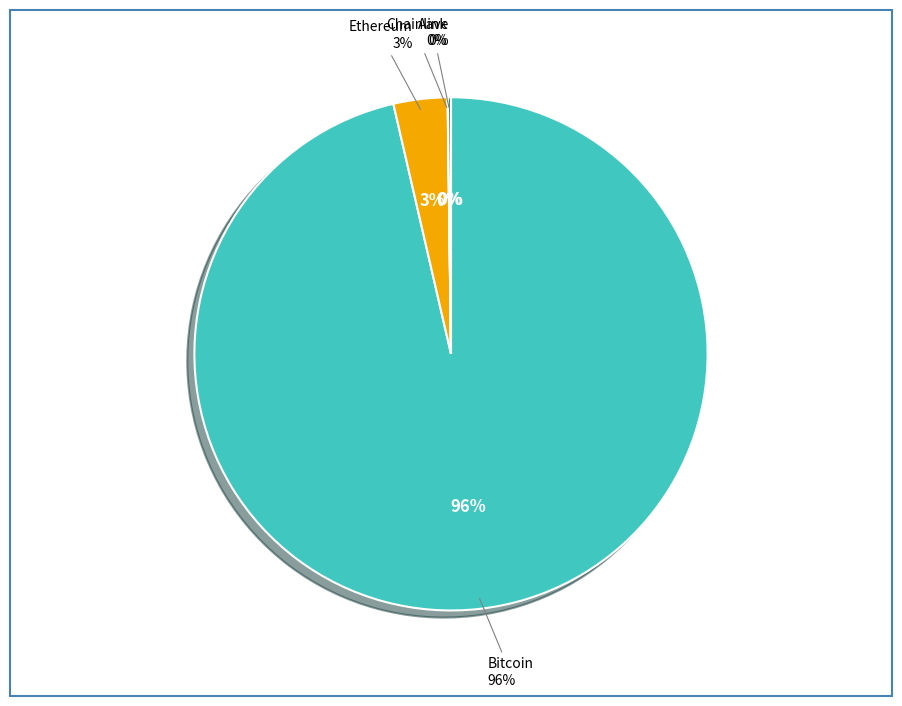

Does Bitcoin represent more than half of the total?

Yes